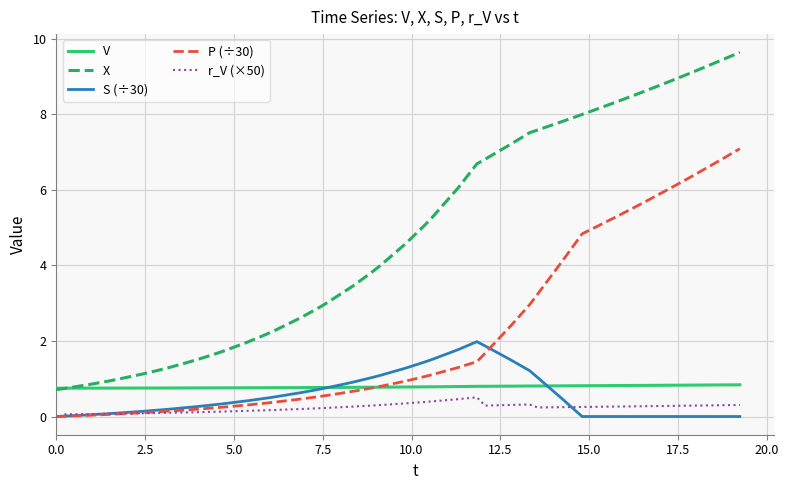

True or false: X and S (÷30) cross at least once.

False